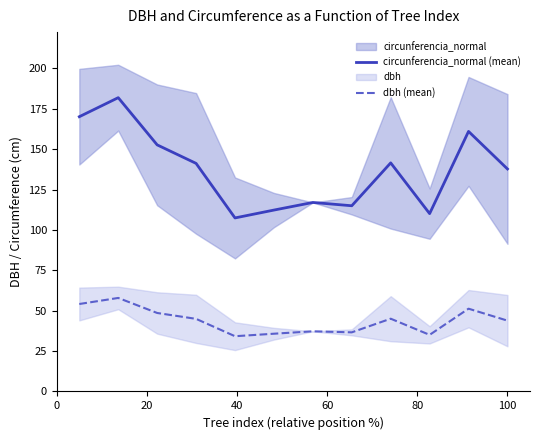

What is the lowest value of the circunferencia_normal (mean) series?

107.4